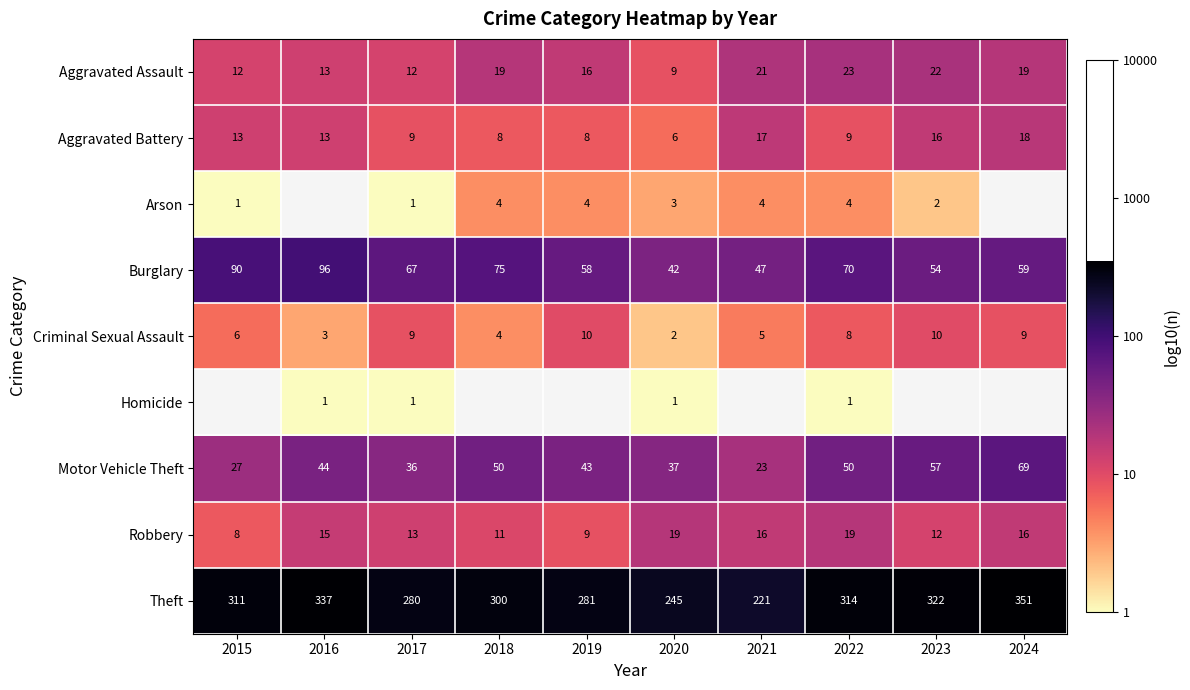

Which series changed the most between 2017 and 2020?

Theft